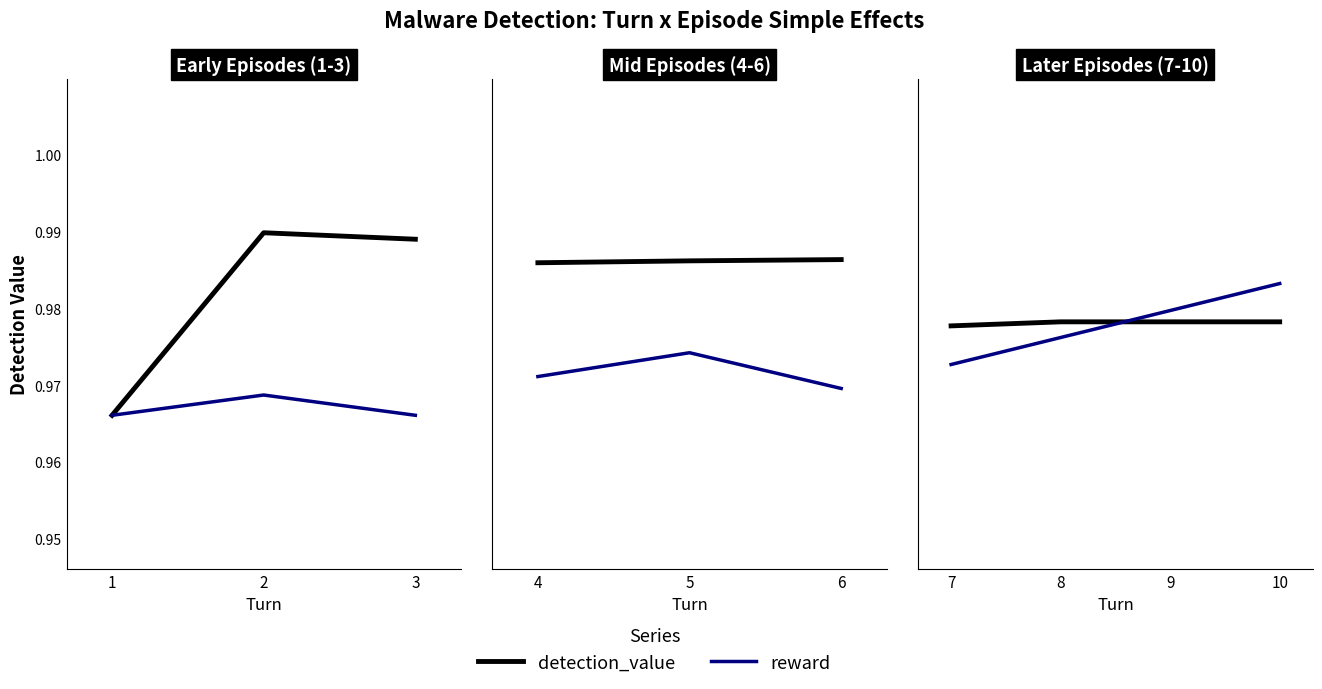

Which series ends up on top after the final intersection of detection_value and reward?

reward